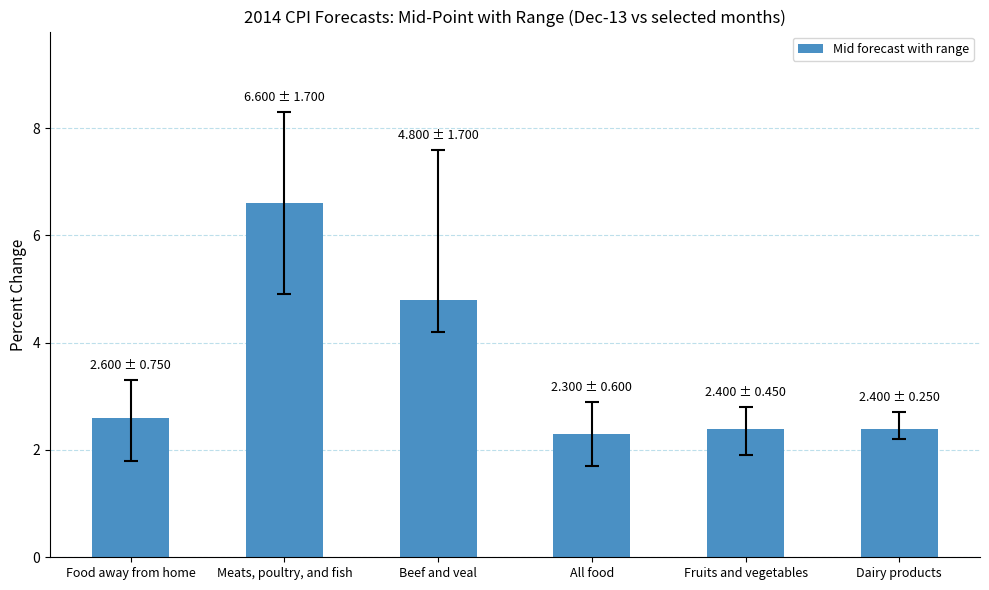

What is the ratio of the value at Food away from home to the value at Fruits and vegetables?

1.1